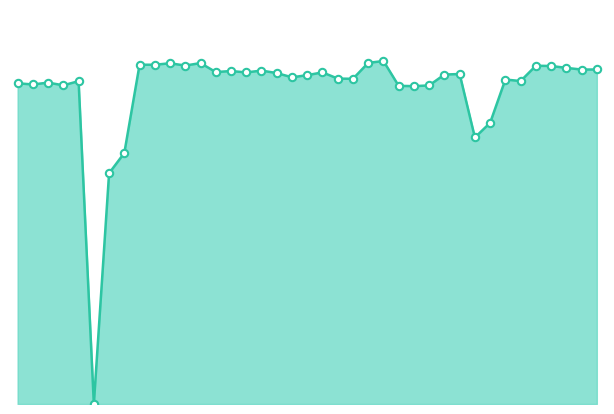

At how many categories does at least one series exceed 0?

38